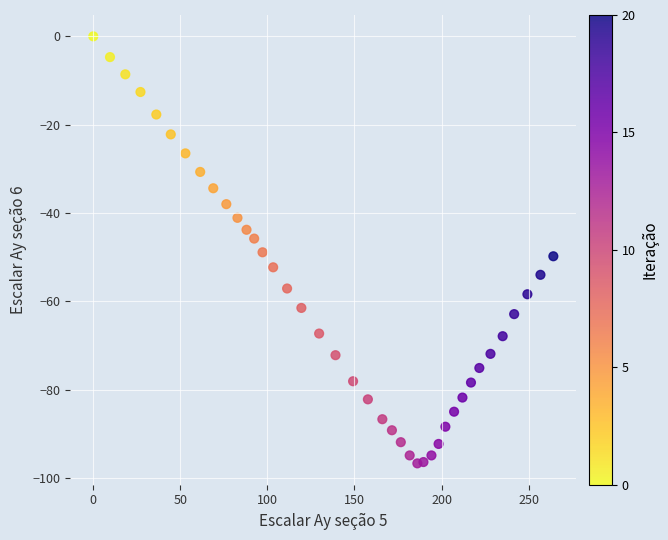

What is the range of Y values (max minus min)?

96.7